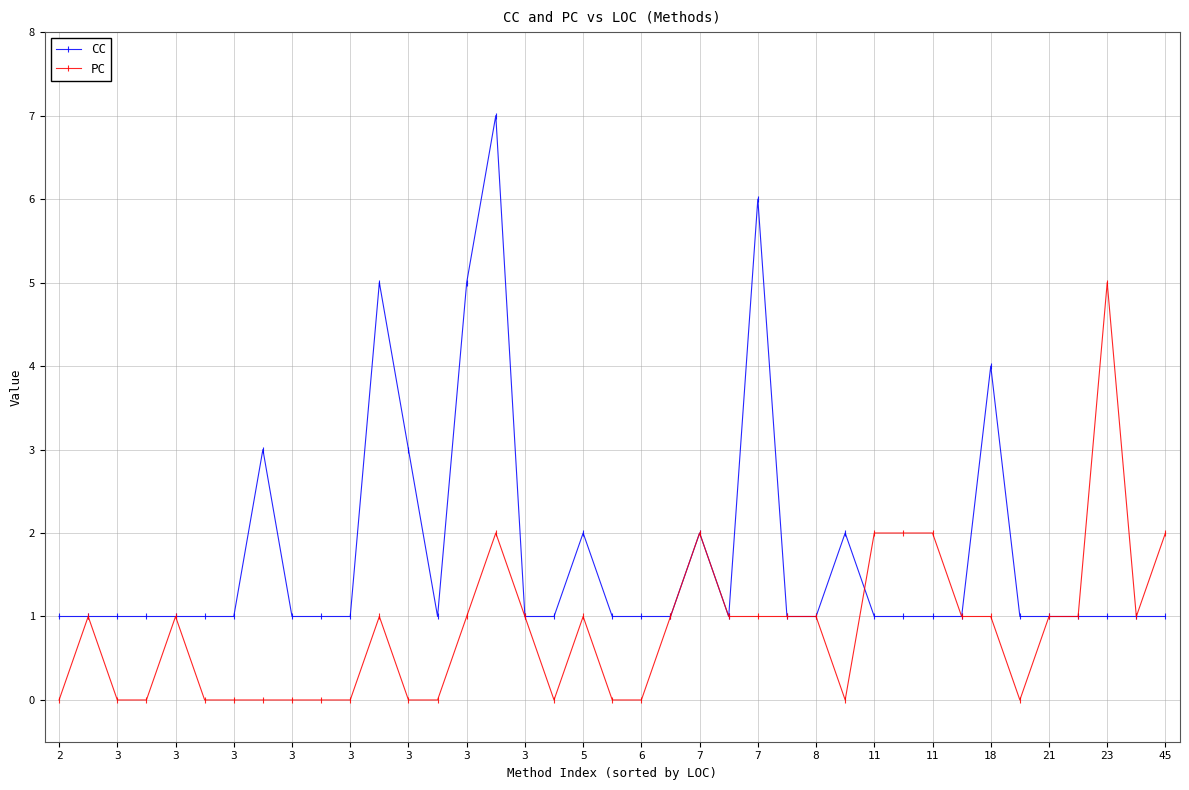

Rank the series by their maximum value, from highest to lowest.

CC, PC